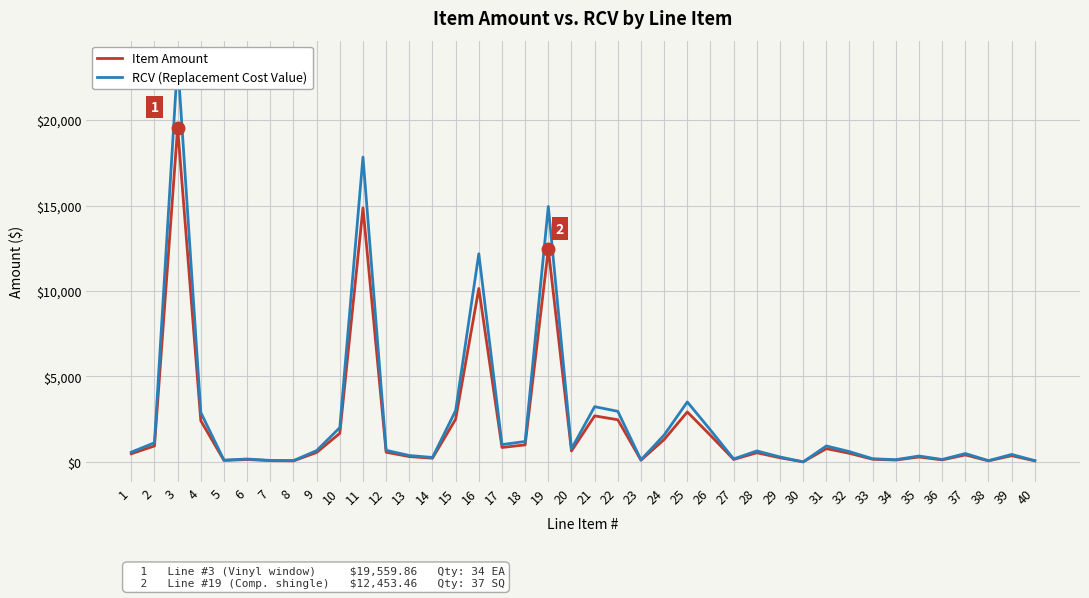

Where is the first local minimum for Item Amount?

5